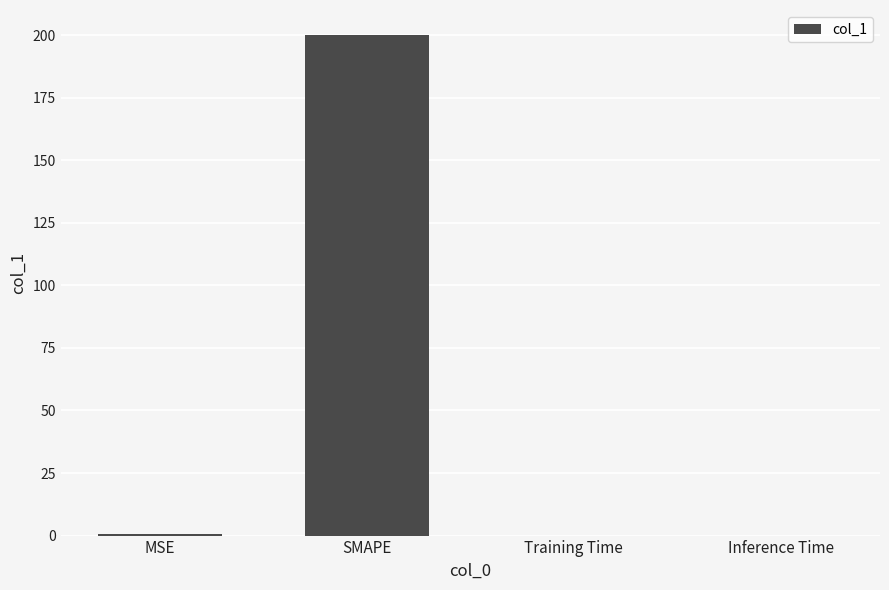

The value at Inference Time is 0.0. True or false?

True